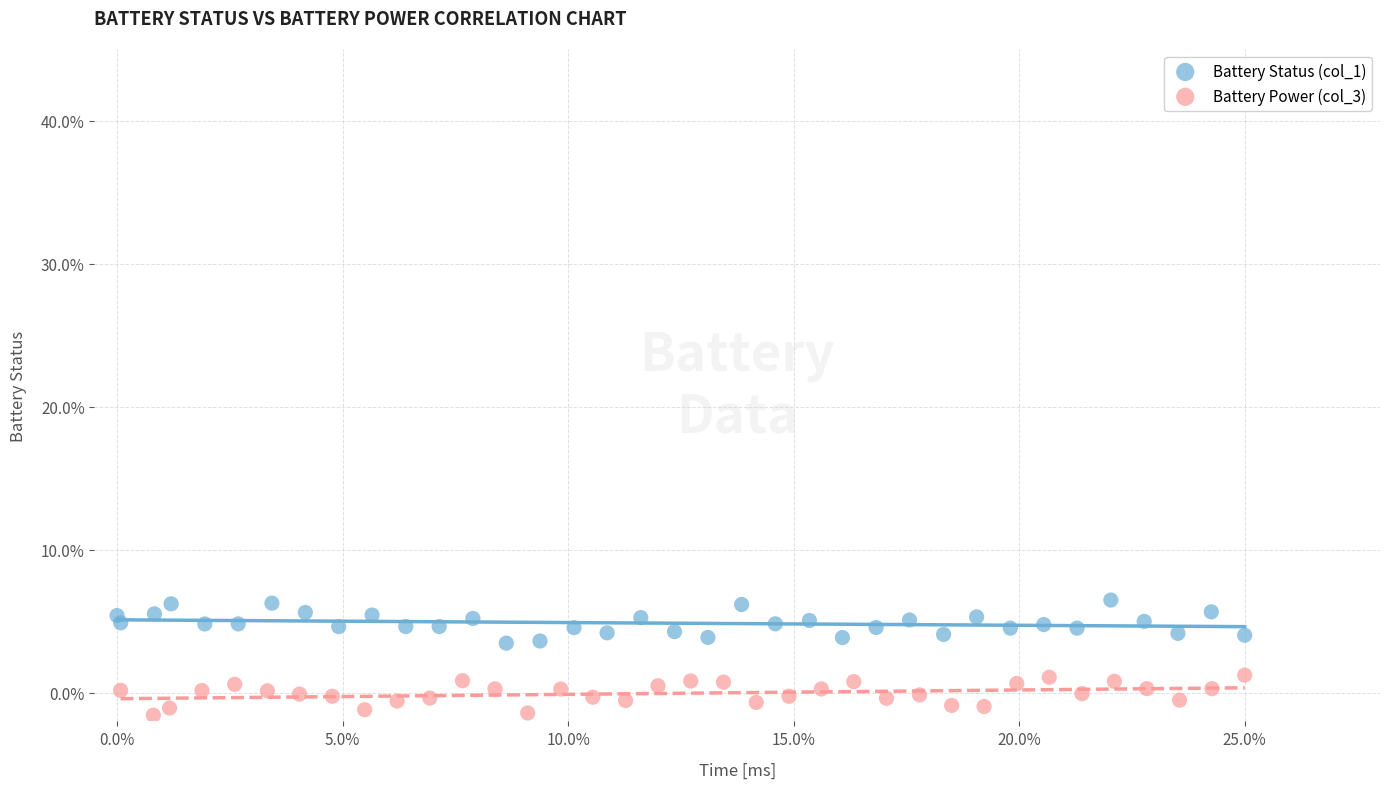

Which series contains the lowest Y value?

Battery Power (col_3)